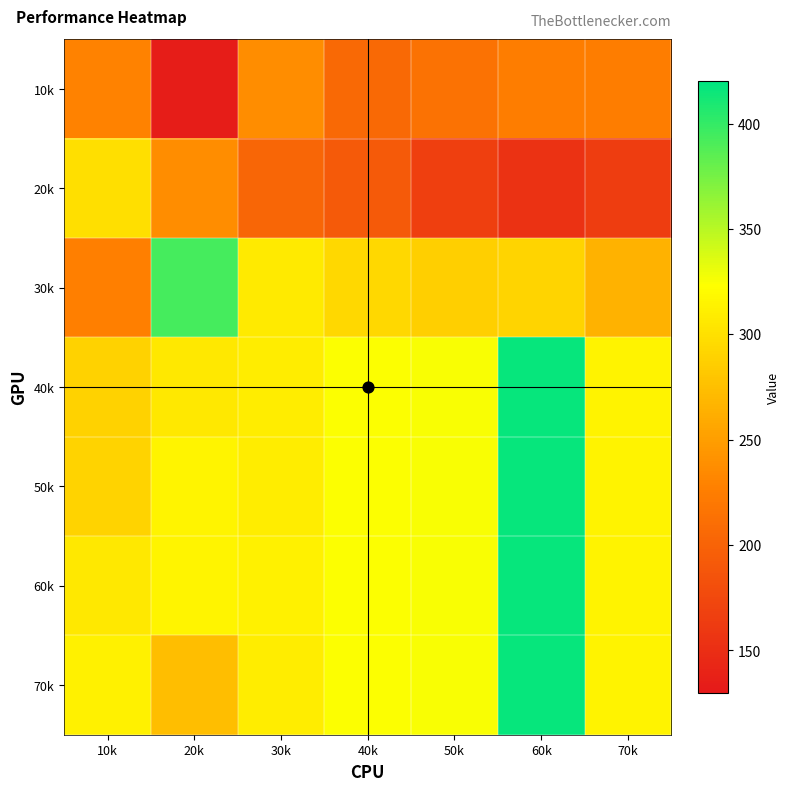

What is the greatest value displayed?

417.5